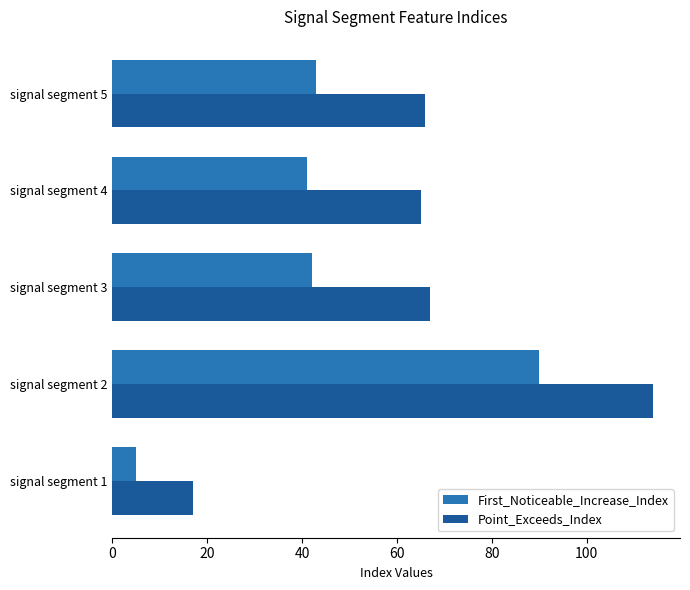

Read the First_Noticeable_Increase_Index value at signal segment 3, to the nearest 10.

40